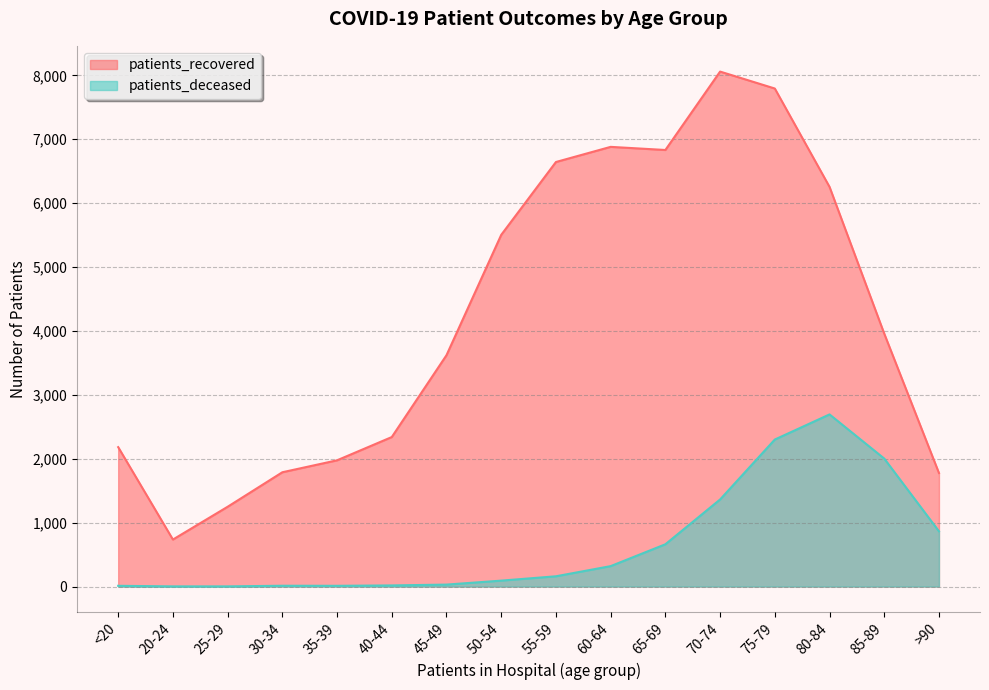

Which series changed the most between 70-74 and 85-89?

patients_recovered